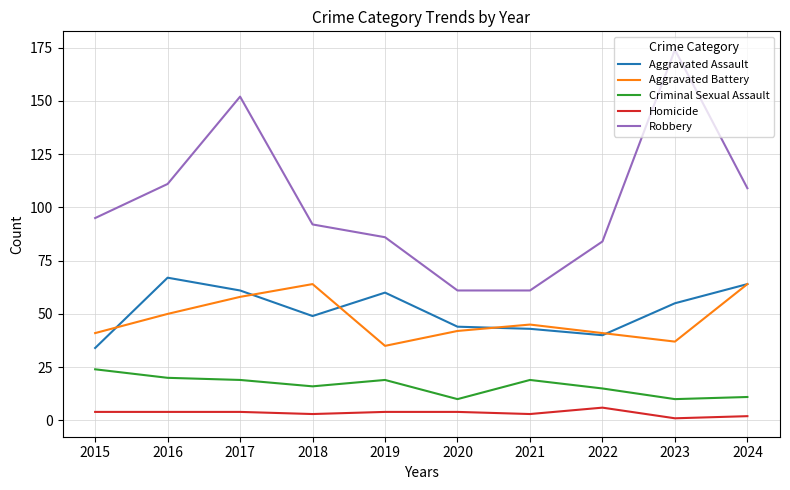

Reading left to right, what are all the values shown in this chart?

Aggravated Assault: 2015=34	2016=67	2017=61	2018=49	2019=60	2020=44	2021=43	2022=40	2023=55	2024=64
Aggravated Battery: 2015=41	2016=50	2017=58	2018=64	2019=35	2020=42	2021=45	2022=41	2023=37	2024=64
Criminal Sexual Assault: 2015=24	2016=20	2017=19	2018=16	2019=19	2020=10	2021=19	2022=15	2023=10	2024=11
Homicide: 2015=4	2016=4	2017=4	2018=3	2019=4	2020=4	2021=3	2022=6	2023=1	2024=2
Robbery: 2015=95	2016=111	2017=152	2018=92	2019=86	2020=61	2021=61	2022=84	2023=174	2024=109